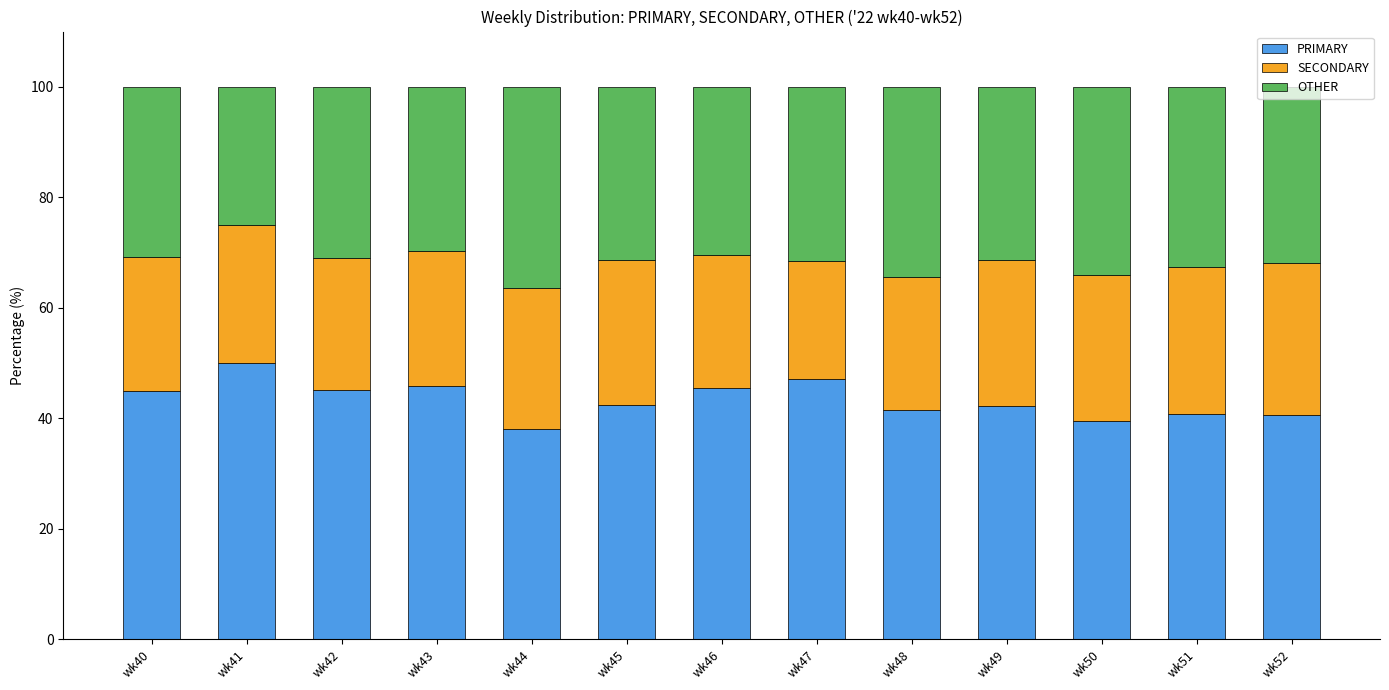

What is the sum of all PRIMARY values?

563.6